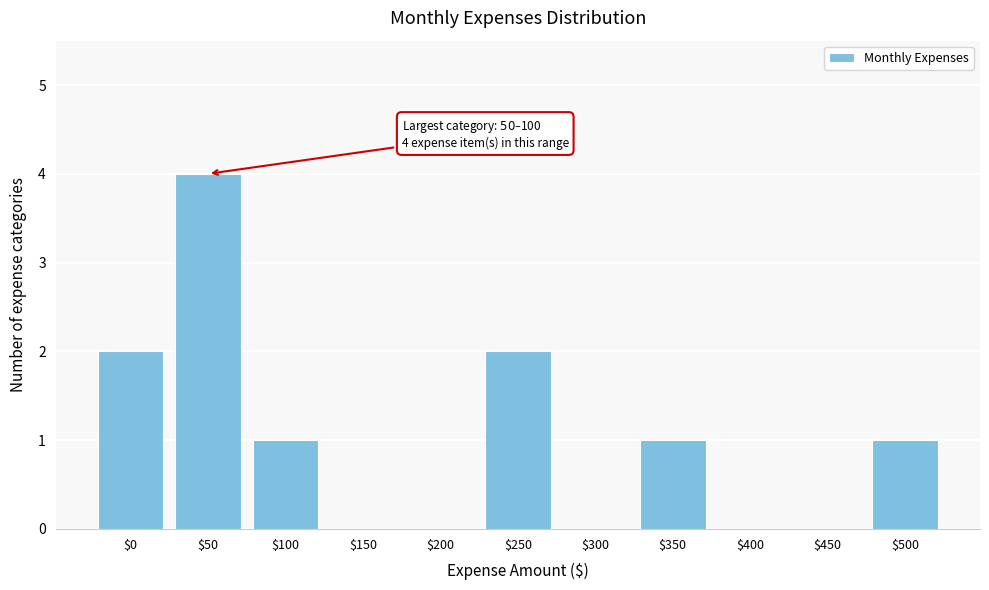

What is the sum of all values?

11